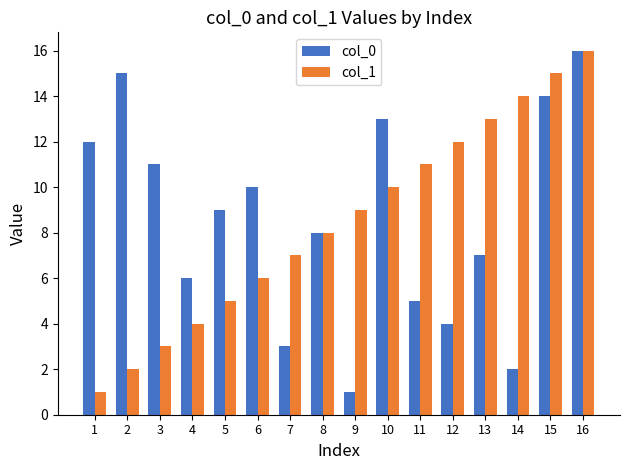

What is the greatest value displayed?

16